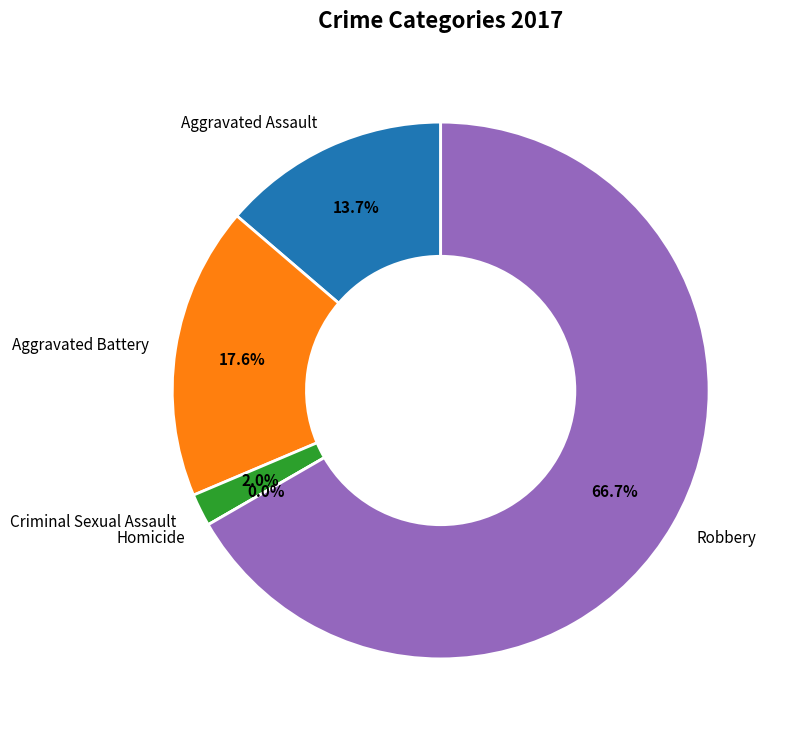

Rank the categories by value from lowest to highest.

Homicide, Criminal Sexual Assault, Aggravated Assault, Aggravated Battery, Robbery